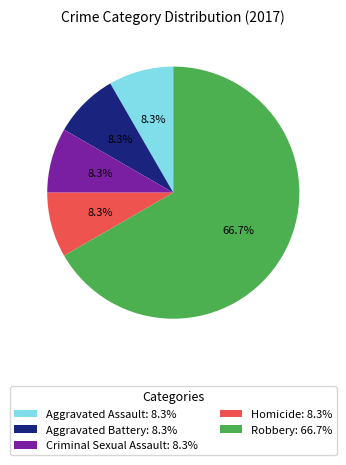

Which has a higher value, Aggravated Battery: 8.3% or Robbery: 66.7%?

Robbery: 66.7%